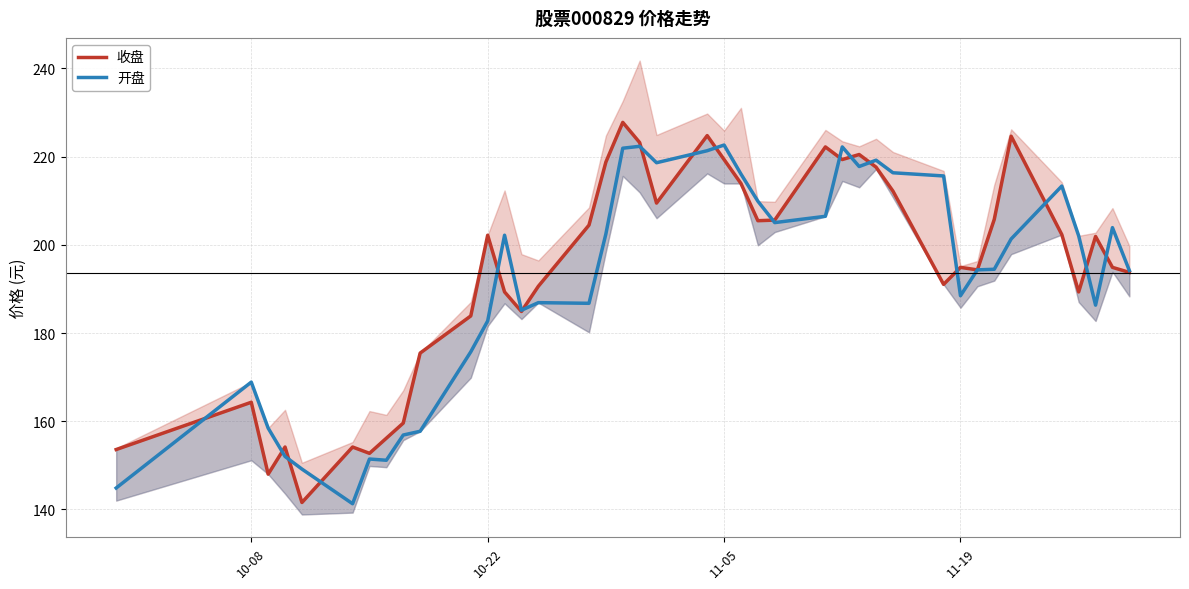

Reading left to right, transcribe all the data shown in this chart.

收盘: 153.6	164.3	148.0	154.2	141.6	154.2	152.7	156.2	159.6	175.4	183.9	202.2	189.3	184.9	190.6	204.5	218.8	227.8	223.2	209.5	224.8	219.3	213.9	205.5	205.6	222.2	219.3	220.5	217.6	212.2	191.0	194.9	194.3	205.8	224.6	202.3	189.3	201.9	194.9	193.8
开盘: 144.9	168.9	158.4	152.0	149.2	141.3	151.4	151.2	156.9	157.7	175.7	182.7	202.2	185.2	186.9	186.7	202.5	221.9	222.3	218.6	221.3	222.6	216.1	209.9	205.0	206.5	222.2	217.8	219.2	216.3	215.6	188.5	194.3	194.5	201.3	213.3	202.0	186.3	203.9	194.2